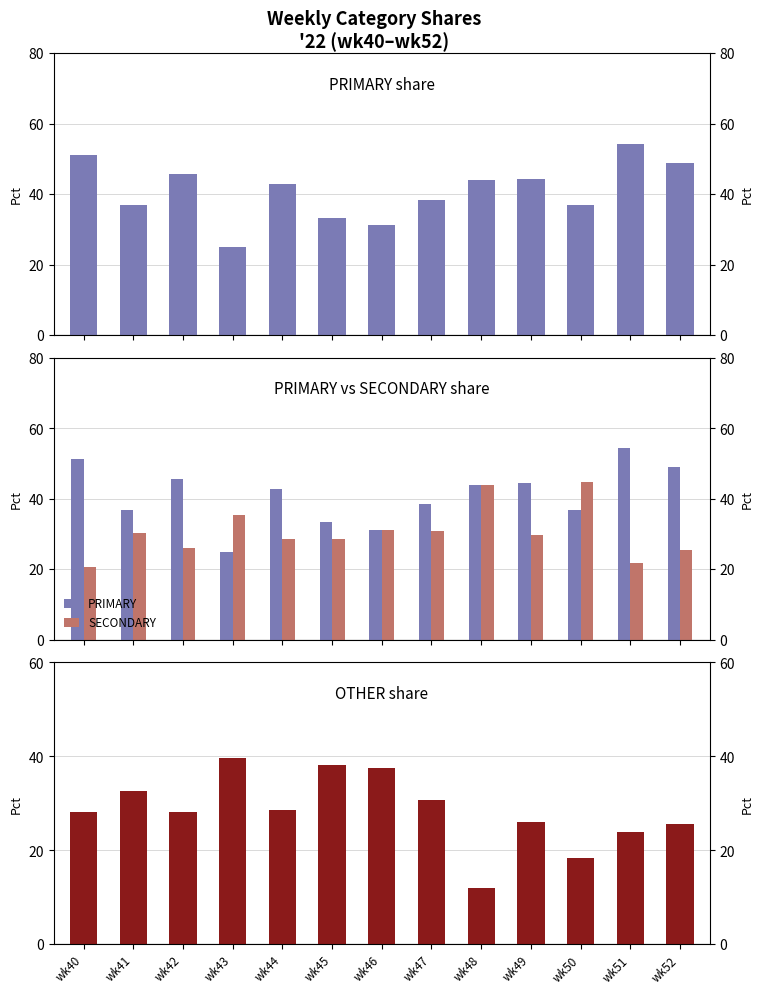

The value of OTHER at wk52 is 38.1. True or false?

False